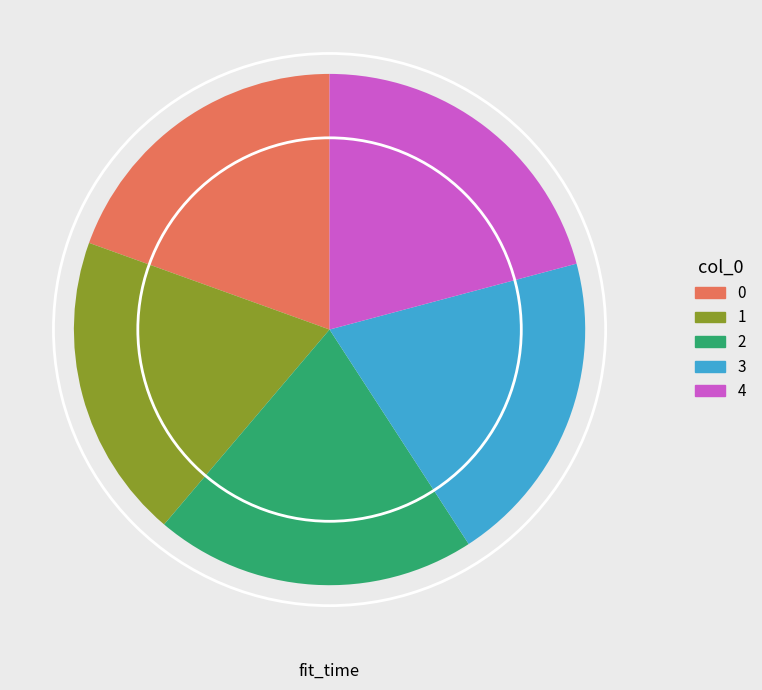

Is the sum of 0 and 2 greater than half?

No